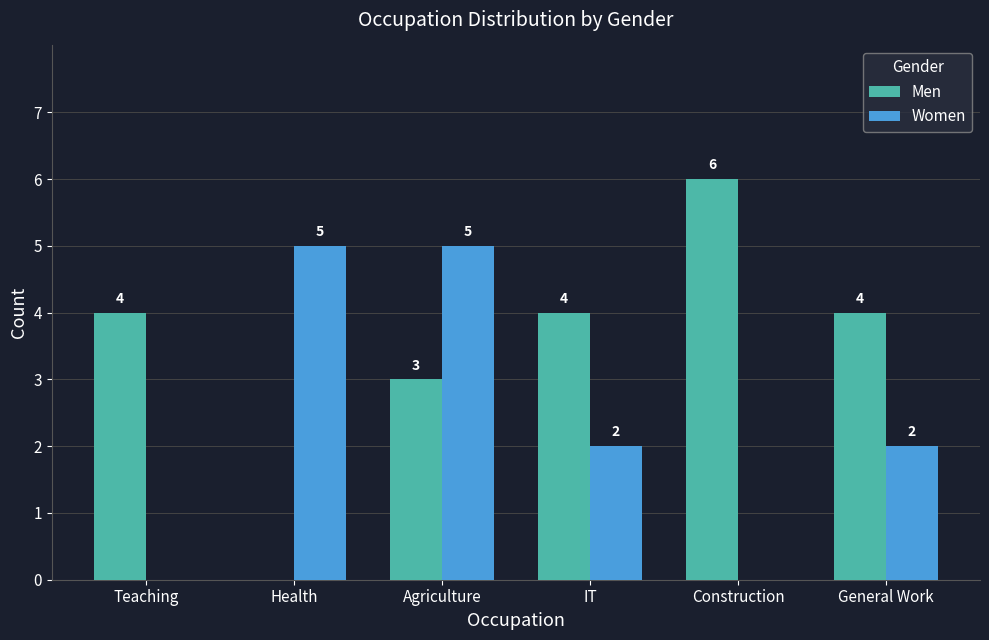

How many Men values are between 3 and 4?

4